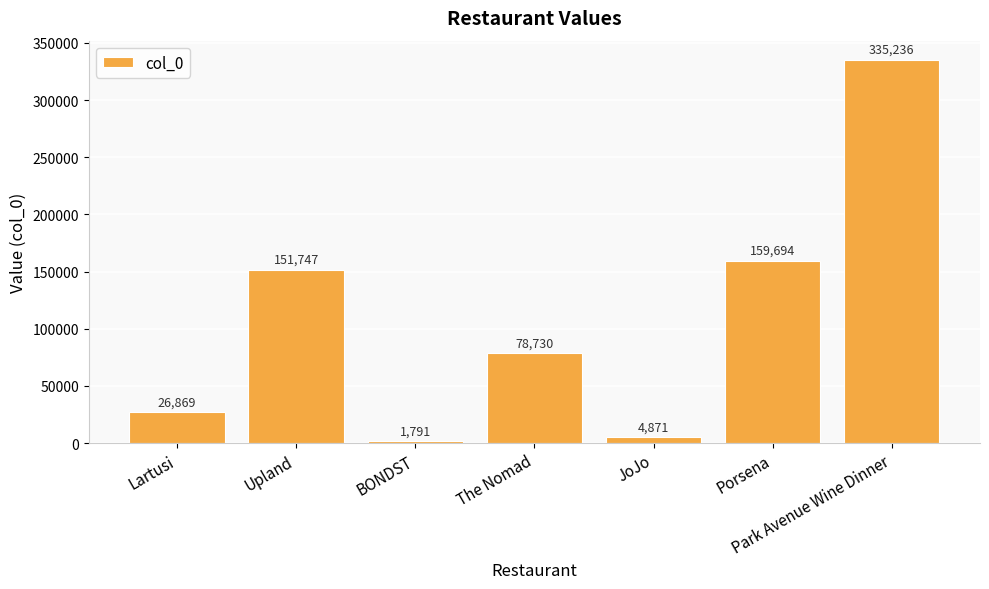

Which category has the lowest value across all series?

BONDST